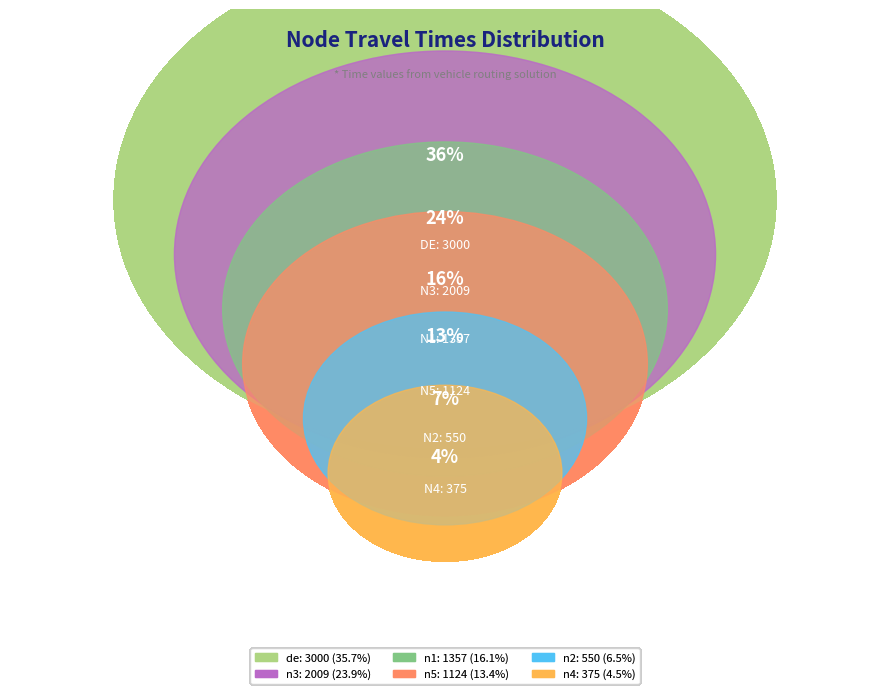

Combined, what portion of the pie is n3 and n2?

30.4%